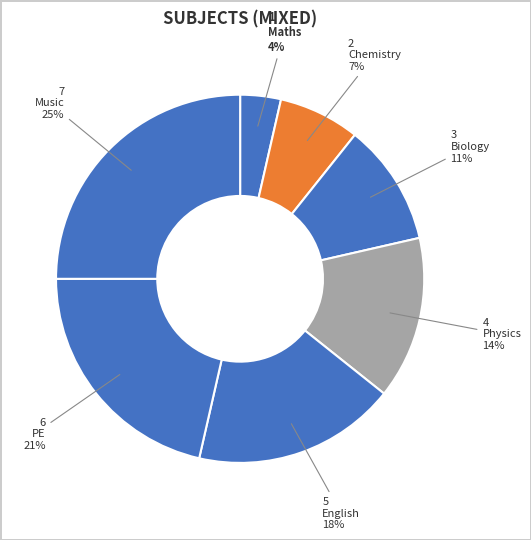

To the nearest percent, what portion does Chemistry represent?

7%